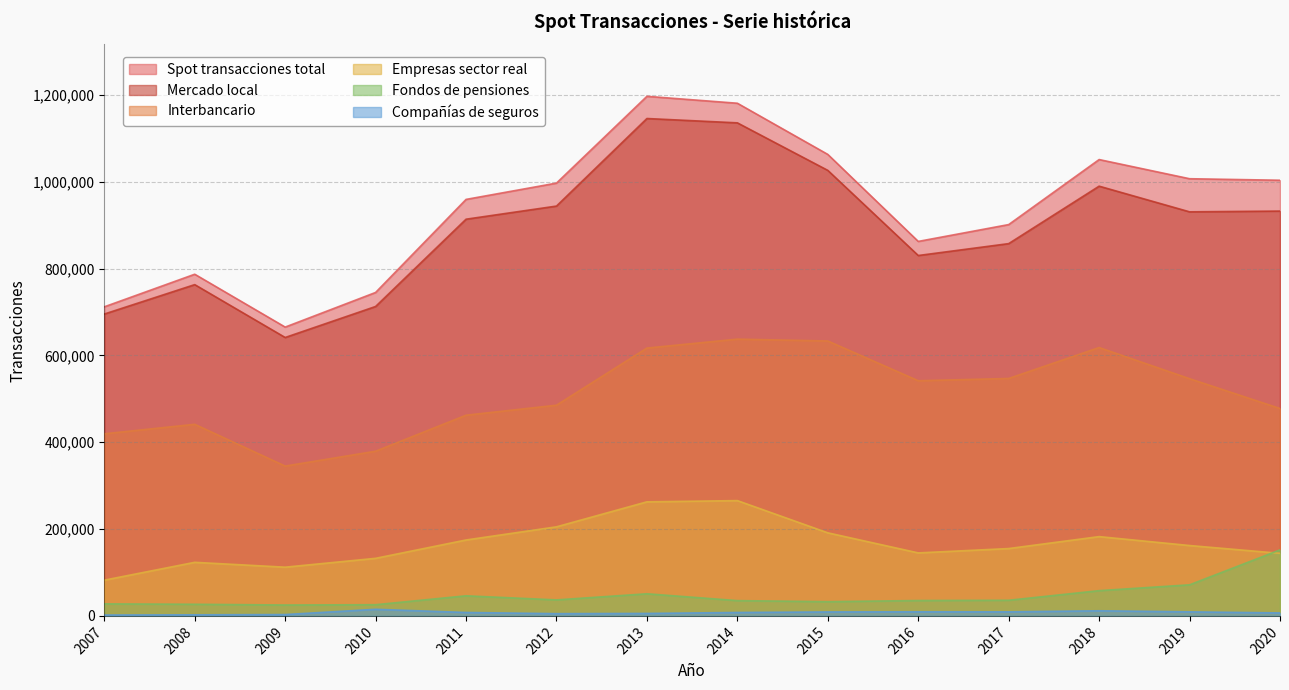

What is the value of the Mercado local point at the 11th from the left?

857723